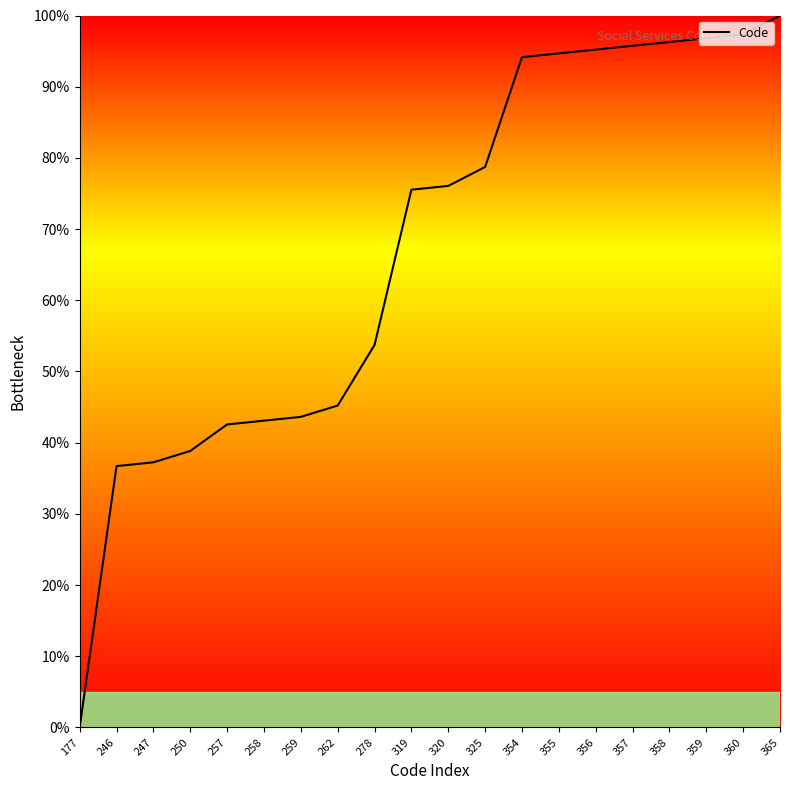

How many values exceed 76?

10